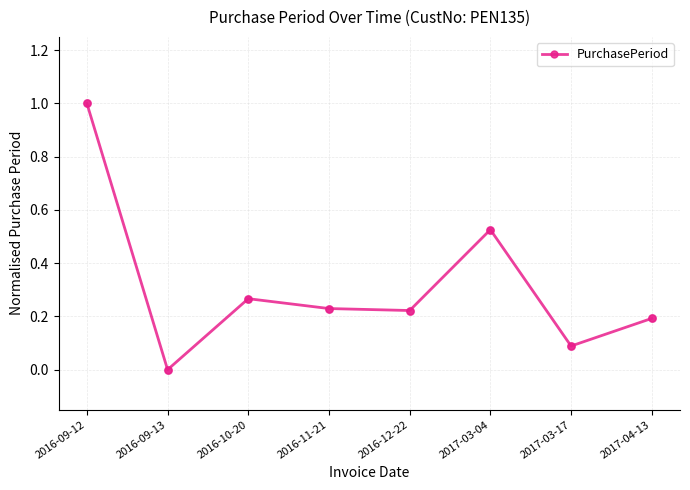

Between 2017-03-17 and 2016-09-13, which is larger?

2017-03-17